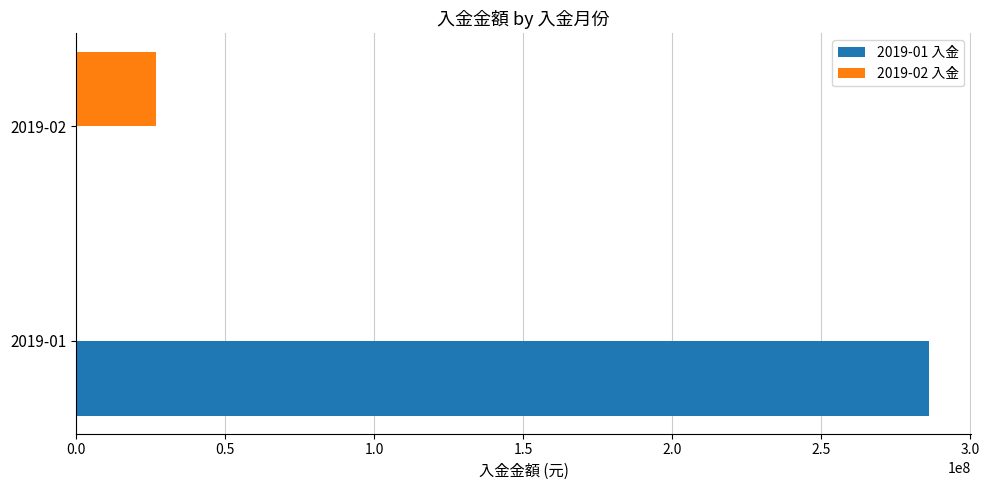

Is the value of 2019-02 入金 at 2019-01 greater than the value of 2019-01 入金 at 2019-01?

No